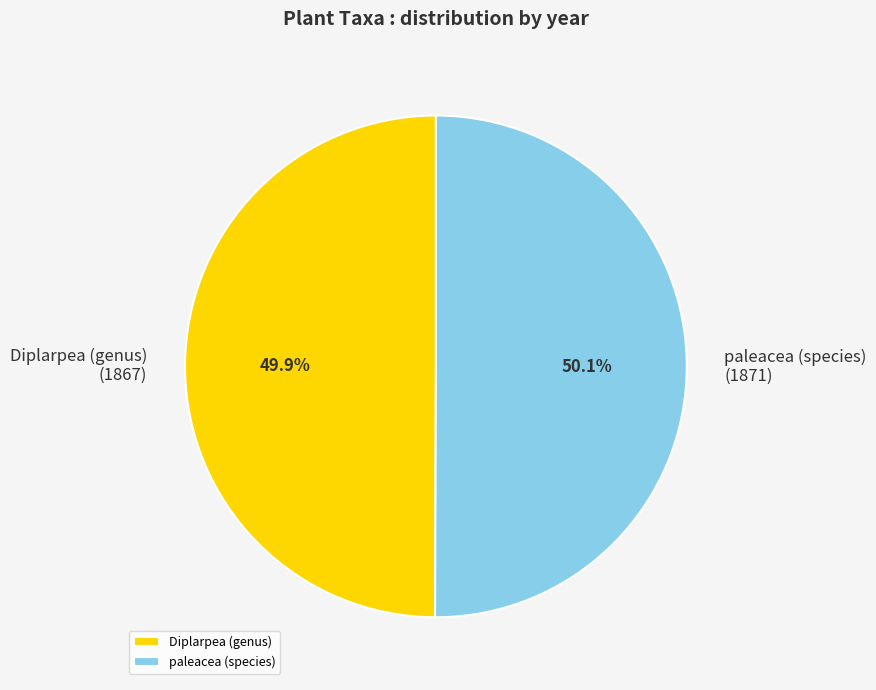

To the nearest percent, what portion does Diplarpea (genus) represent?

50%